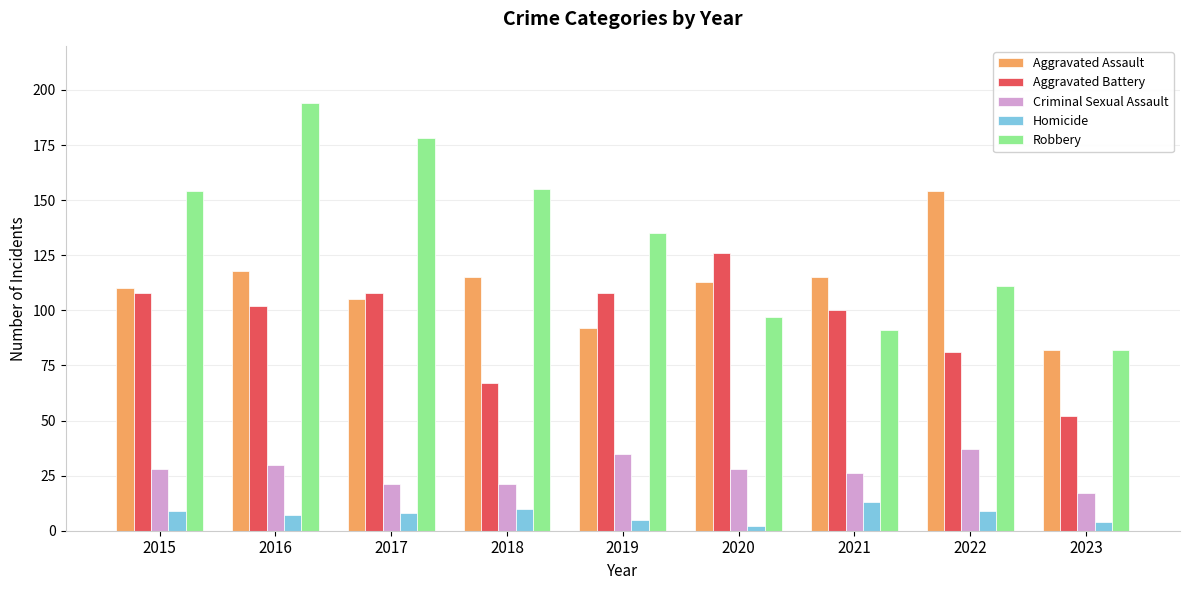

Which series has the widest spread of values?

Robbery